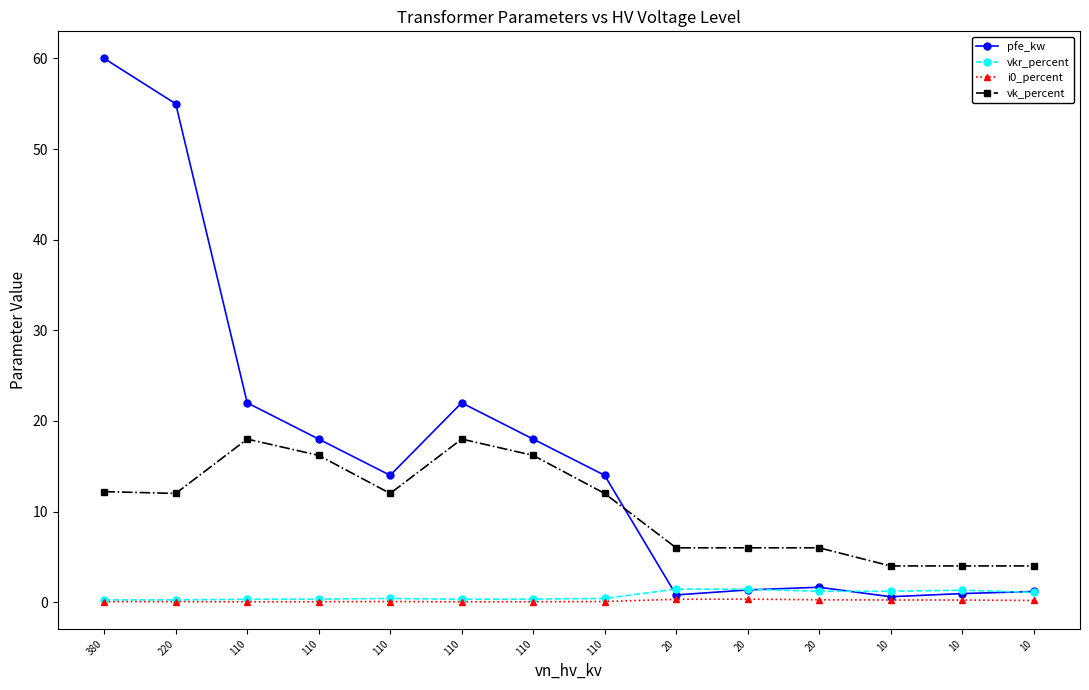

Does the chart have visible grid lines?

No